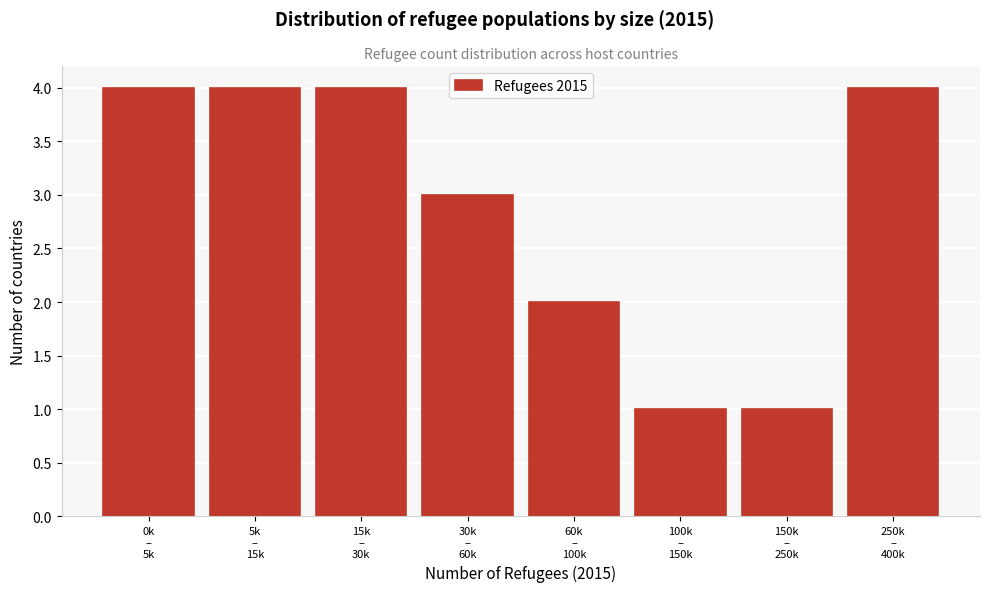

Reading left to right, extract all data points from this chart.

4	4	4	3	2	1	1	4